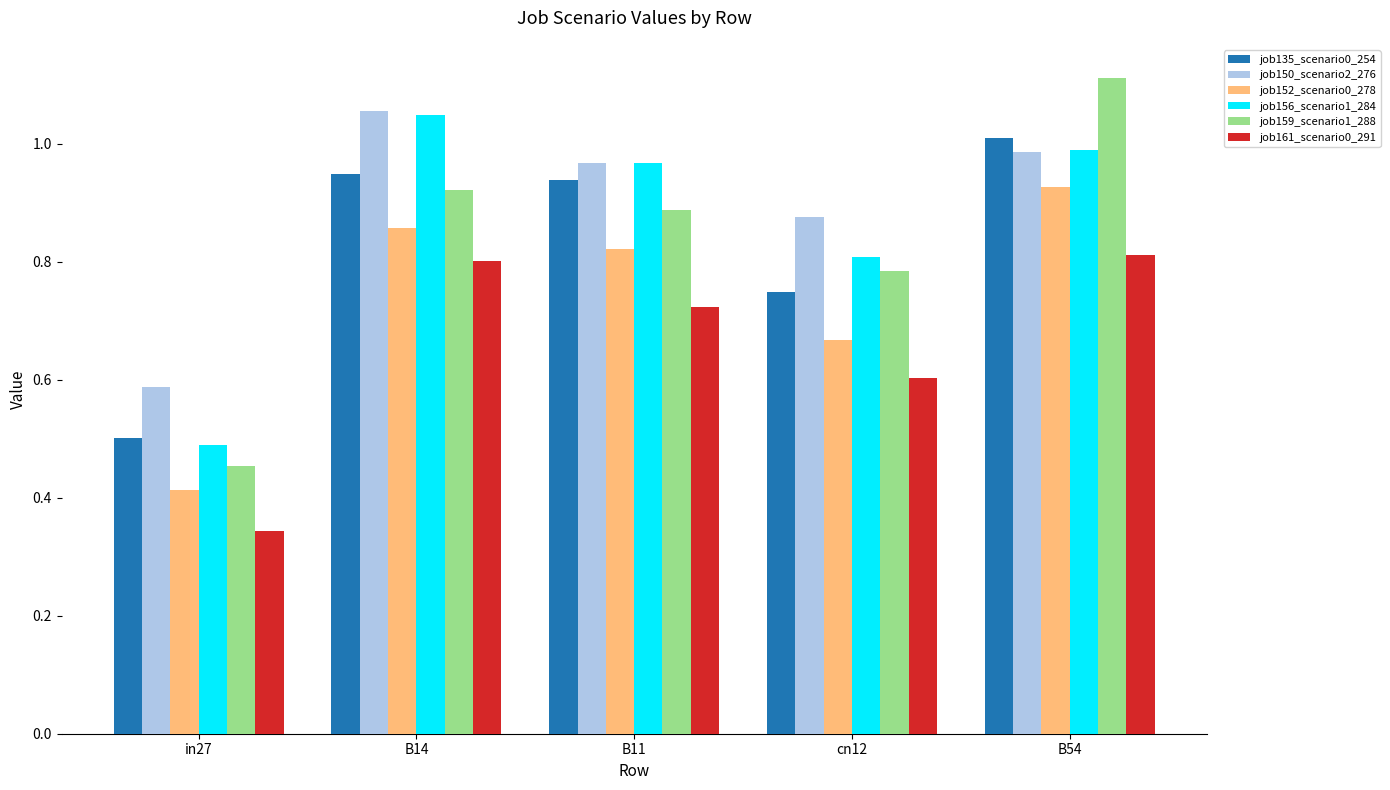

Which label corresponds to the largest value in the chart?

B54